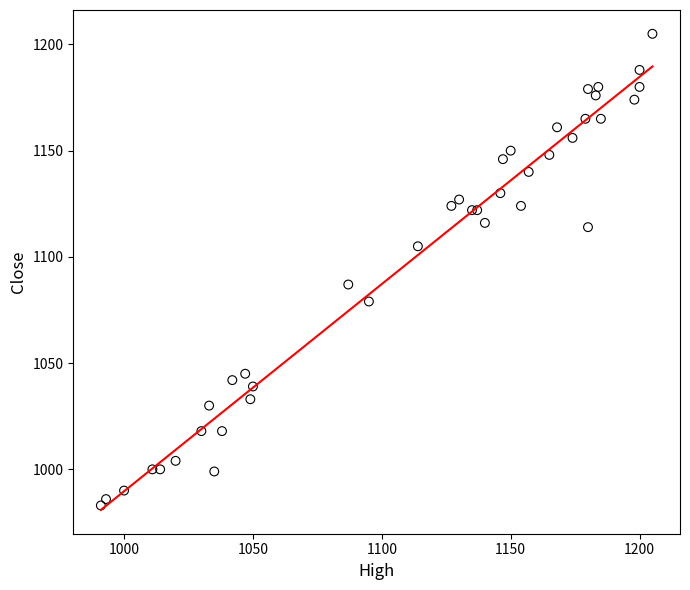

What Y value in the scatter plot is closest to 1094?

1087